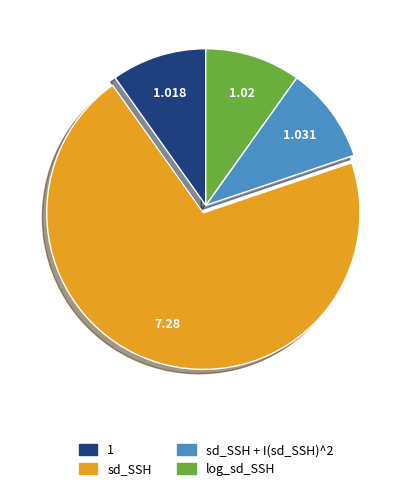

Combined, do sd_SSH and log_sd_SSH account for over 50%?

Yes